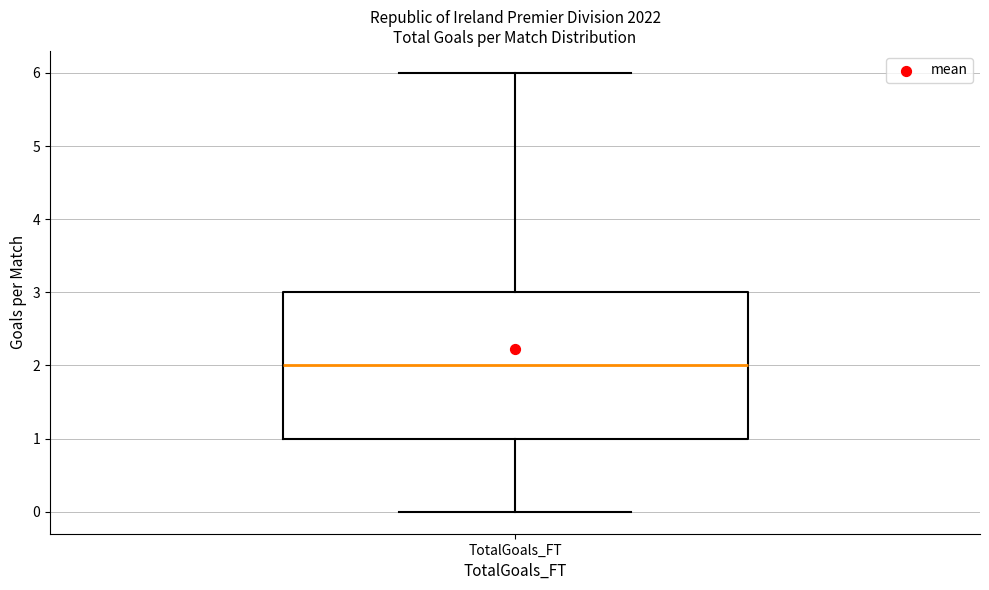

Read this box plot against the y-axis: the position of the median line, the range covered by the box, and the ends of both whiskers. The values are not printed on the chart, so give them approximately, as read against the axis.

median 2, box 1 to 3, whiskers 0 to 6